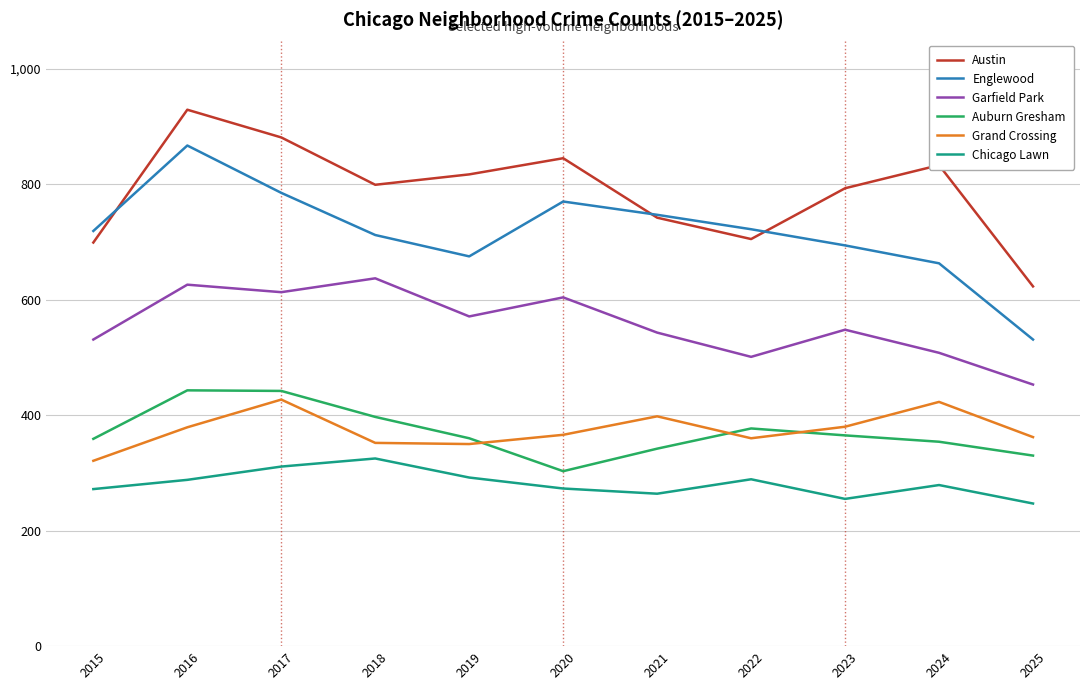

At 2015, list the series in order from smallest to largest.

Chicago Lawn, Grand Crossing, Auburn Gresham, Garfield Park, Austin, Englewood